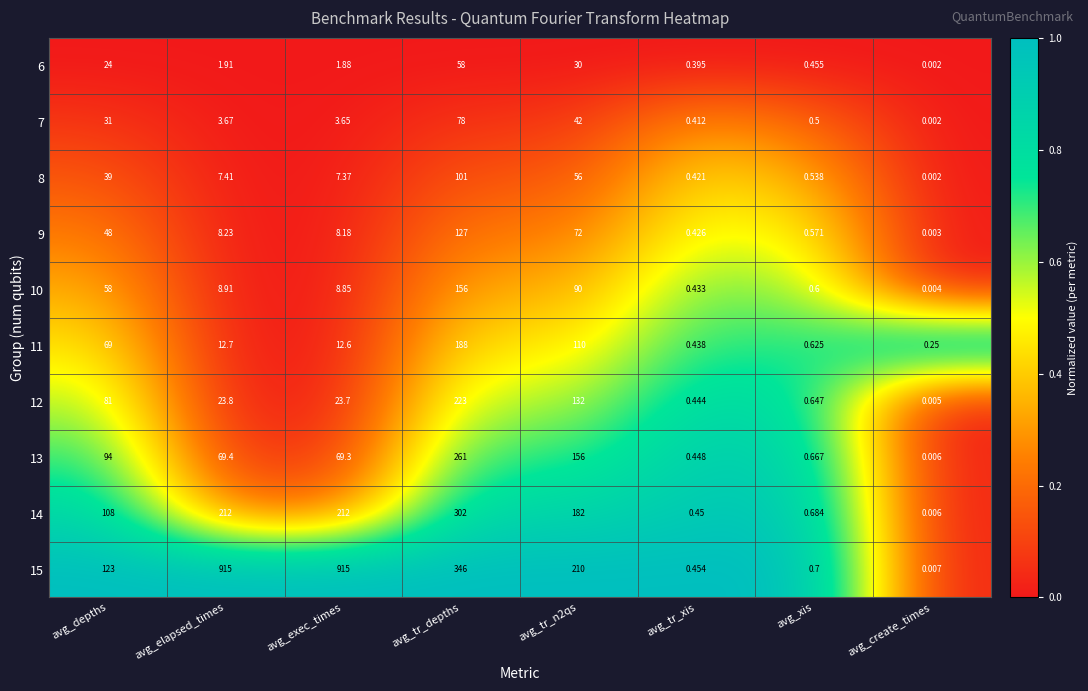

Is the value of 14 at avg_xis greater than the value of 13 at avg_elapsed_times?

No